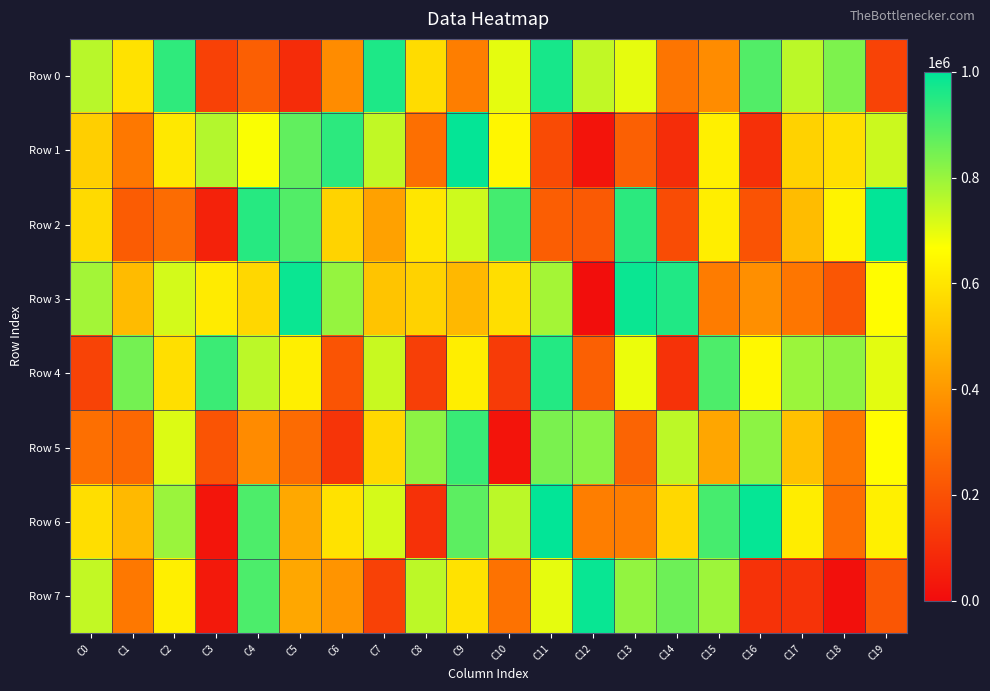

At how many categories does at least one series exceed 87388?

20